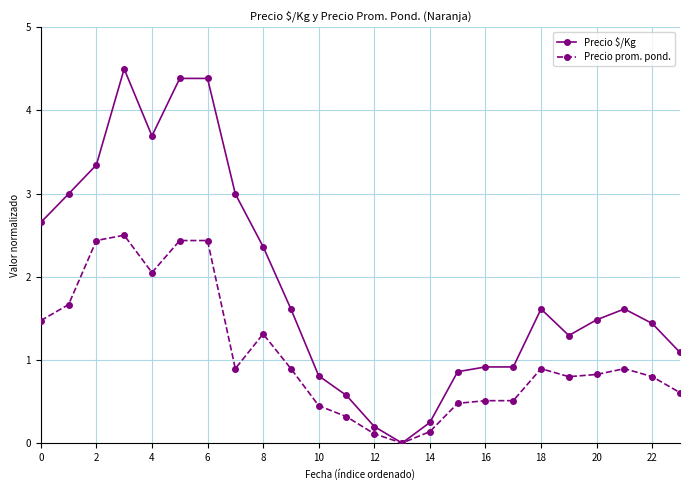

Which series has the largest range (max minus min)?

Precio $/Kg